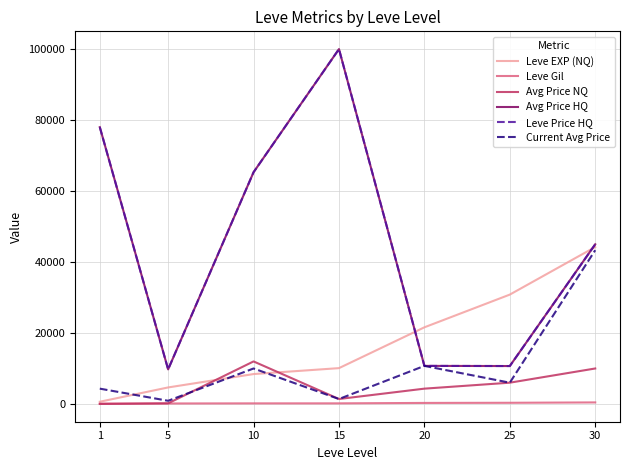

What is the sum of all Leve EXP (NQ) values?

120470